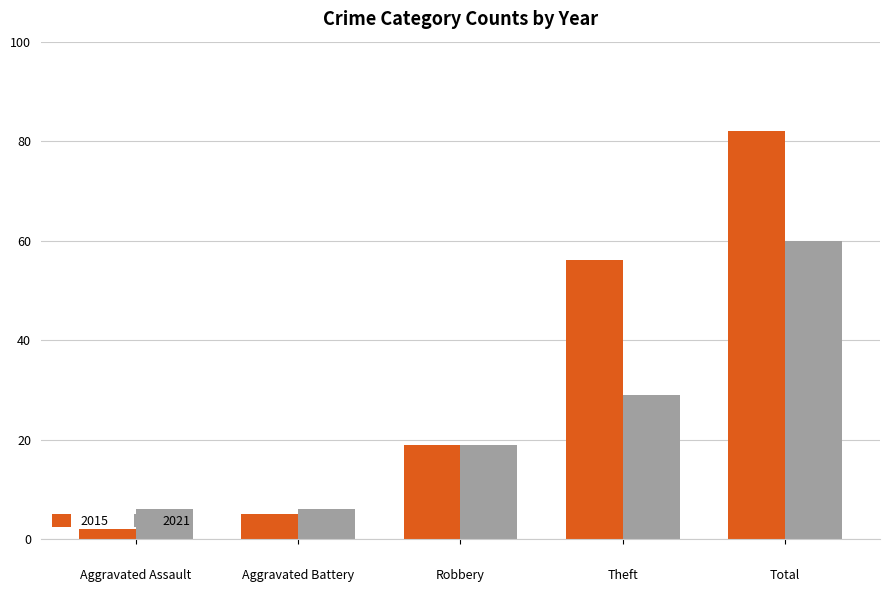

Rank the series by their maximum value, from lowest to highest.

2021, 2015